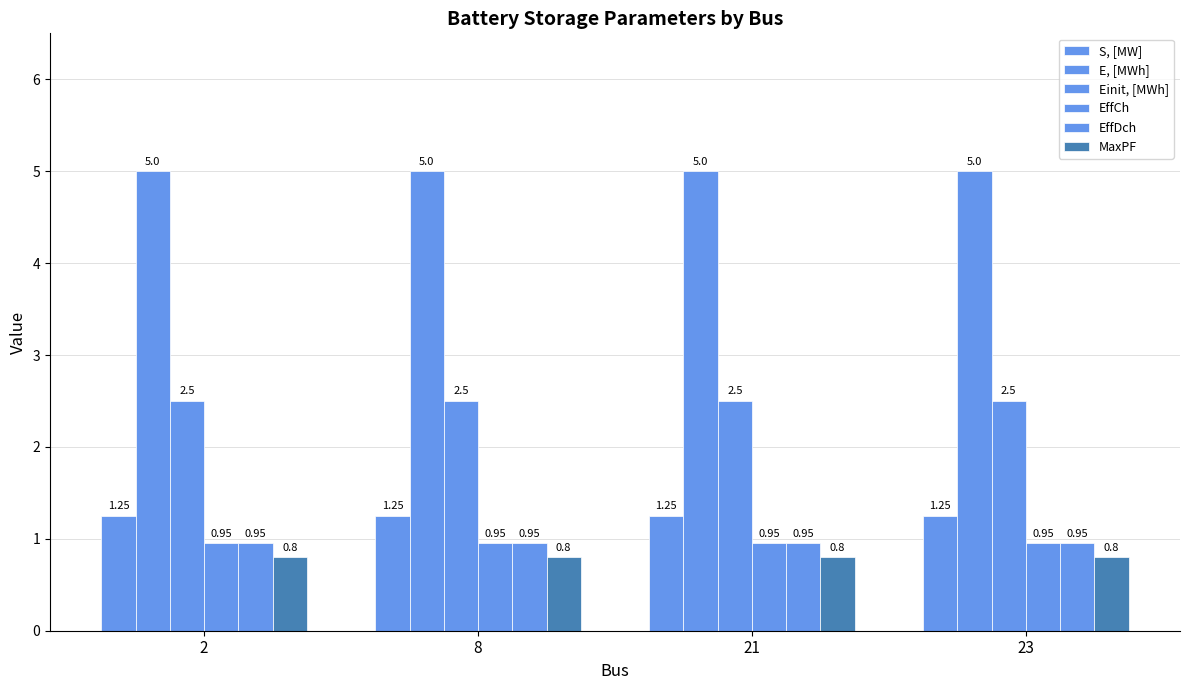

What is the minimum value shown in the chart?

0.8